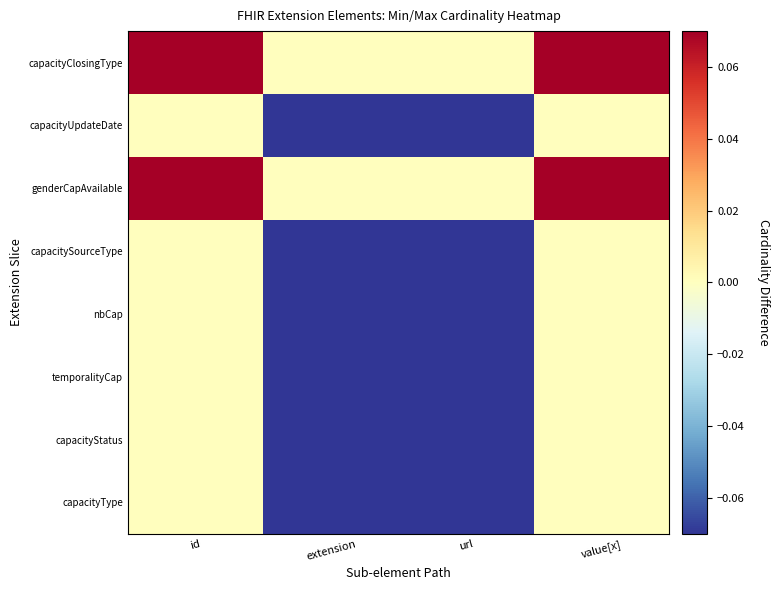

Reading left to right, list all the values displayed in this chart.

capacityType: id=0.0	extension=-0.1	url=-0.1	value[x]=0.0
capacityStatus: id=0.0	extension=-0.1	url=-0.1	value[x]=0.0
temporalityCap: id=0.0	extension=-0.1	url=-0.1	value[x]=0.0
nbCap: id=0.0	extension=-0.1	url=-0.1	value[x]=0.0
capacitySourceType: id=0.0	extension=-0.1	url=-0.1	value[x]=0.0
genderCapAvailable: id=0.1	extension=0.0	url=0.0	value[x]=0.1
capacityUpdateDate: id=0.0	extension=-0.1	url=-0.1	value[x]=0.0
capacityClosingType: id=0.1	extension=0.0	url=0.0	value[x]=0.1